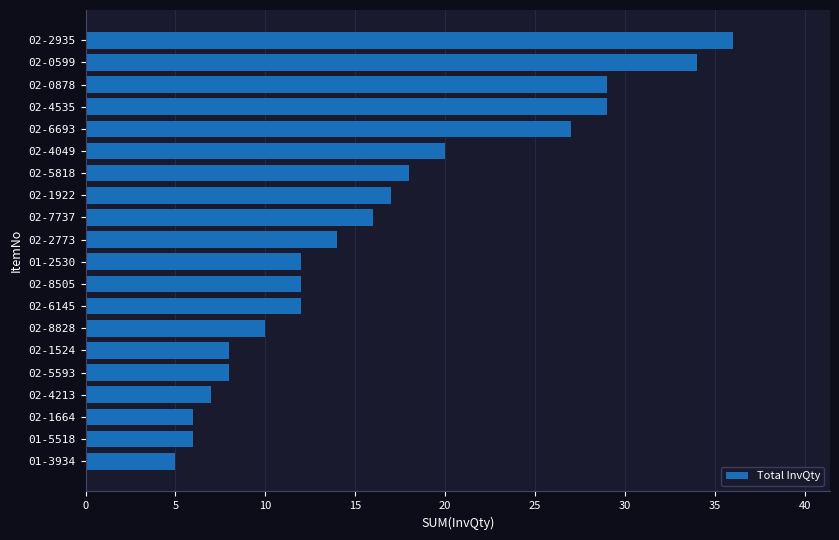

What is the approximate value at 01-3934?

5